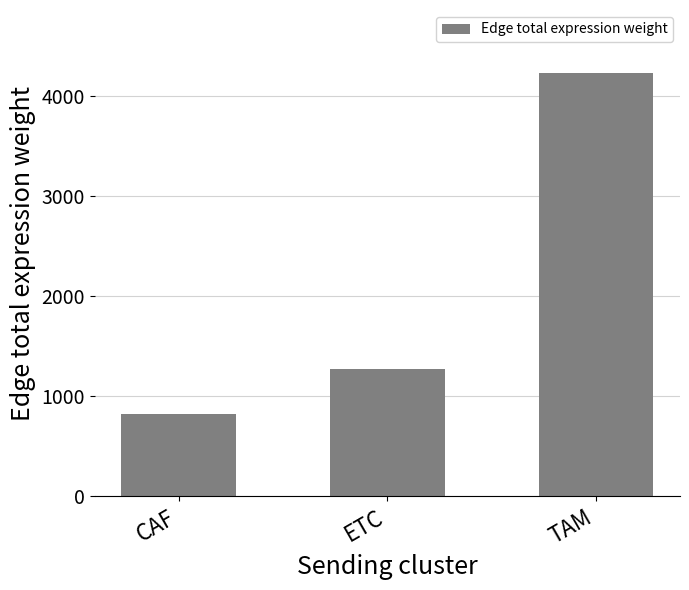

Reading left to right, extract all data points from this chart.

CAF=821.6	ETC=1276.1	TAM=4224.4